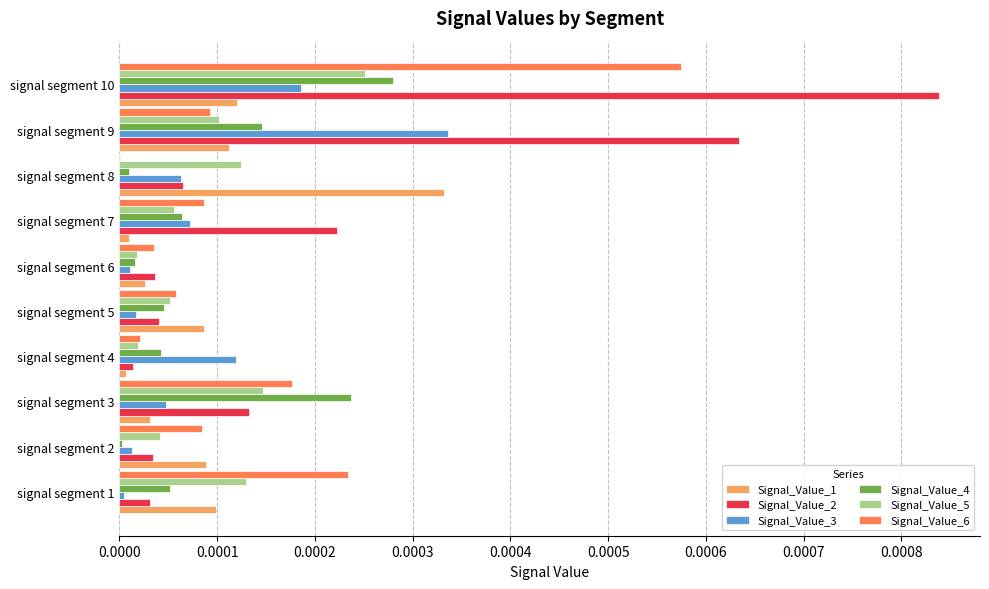

True or false: Signal_Value_1 has a value of 0.0 at signal segment 1.

True